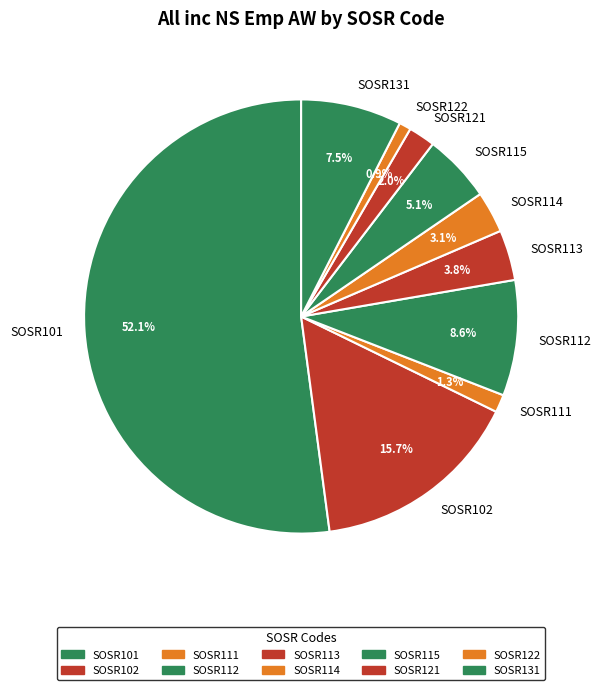

What is the majority slice?

SOSR101